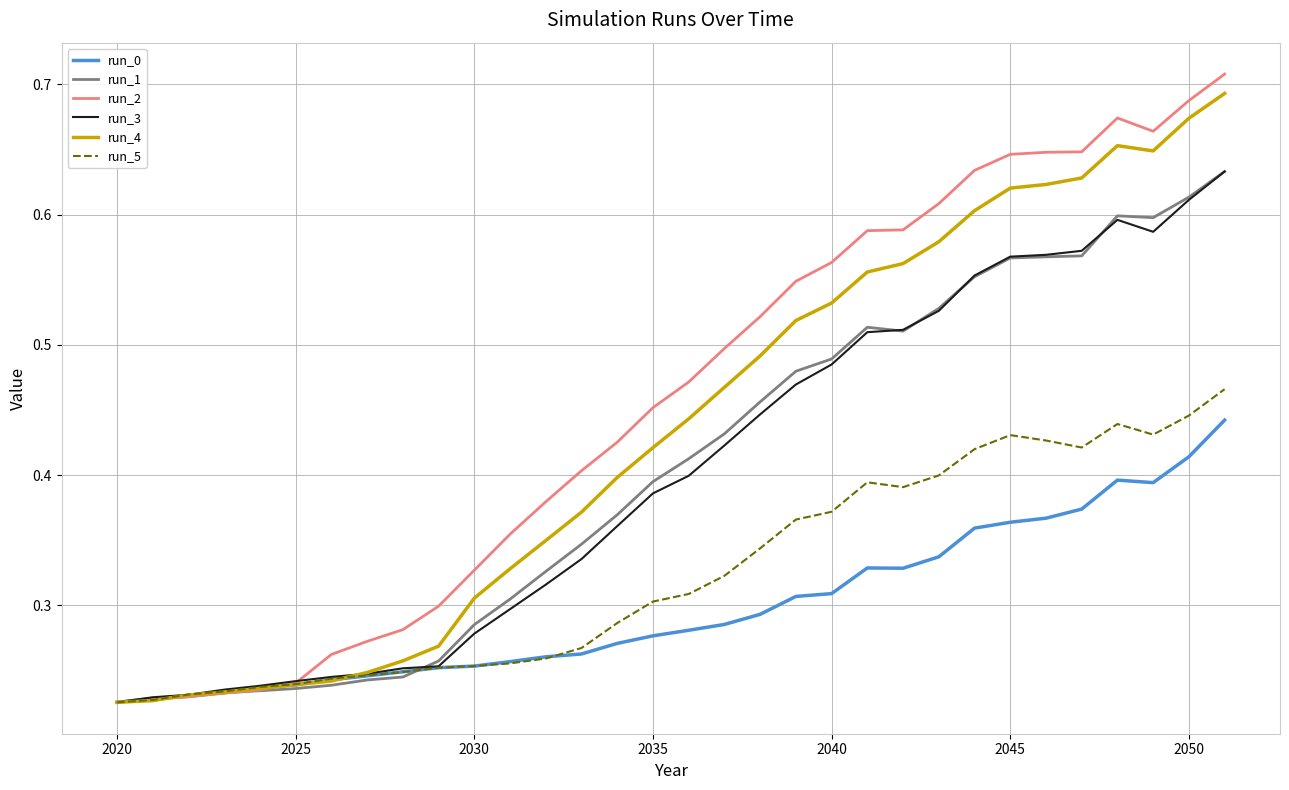

Does the chart display data point markers on the line(s)?

No